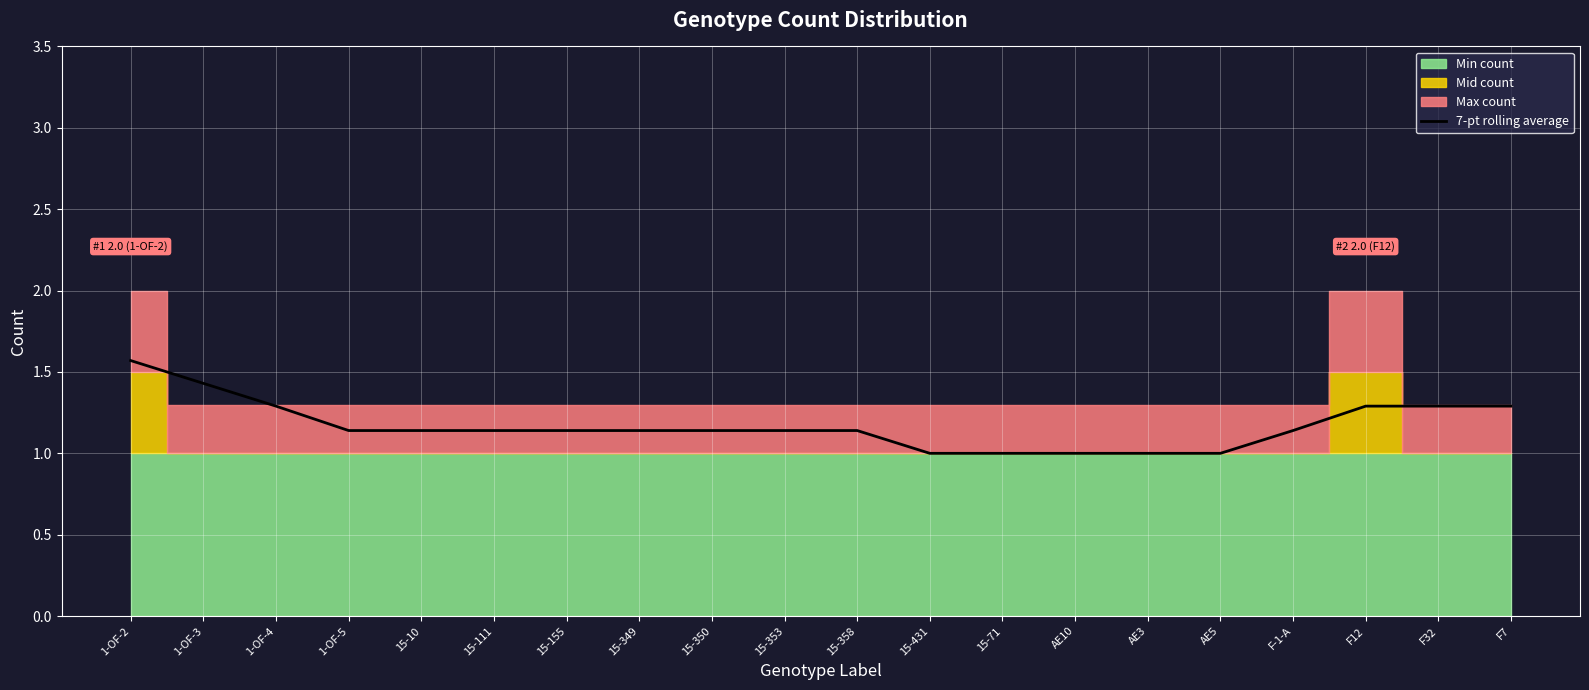

Rank the categories by value from lowest to highest.

15-431, 15-71, AE10, AE3, AE5, 1-OF-5, 15-10, 15-111, 15-155, 15-349, 15-350, 15-353, 15-358, F-1-A, 1-OF-4, F12, F32, F7, 1-OF-3, 1-OF-2